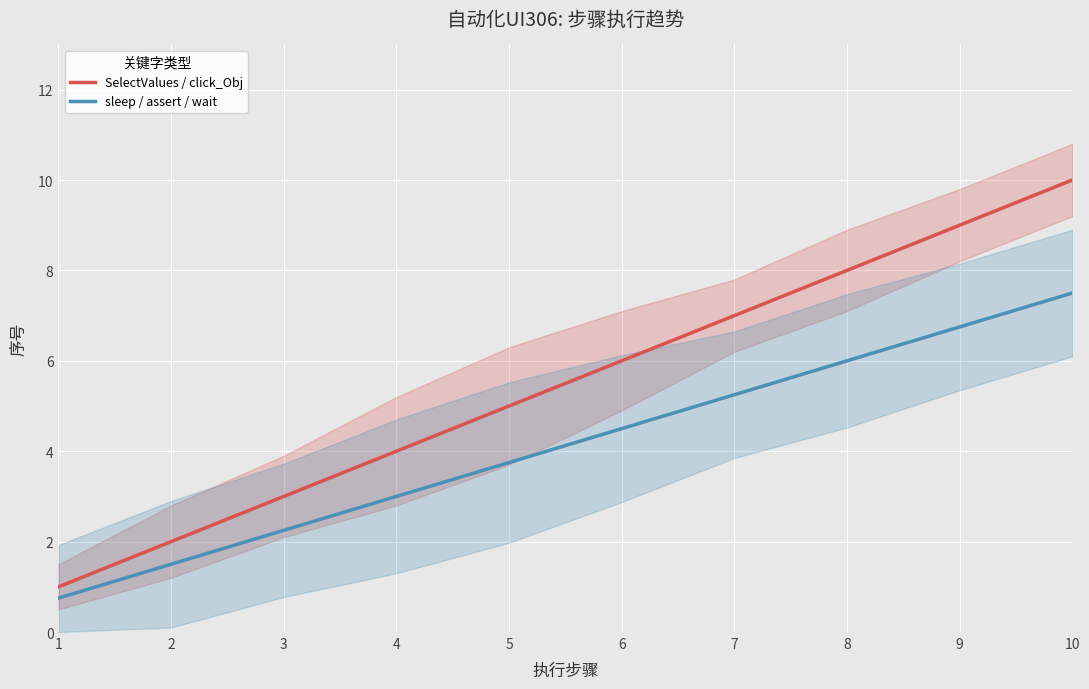

What are all the series names shown in the legend?

SelectValues / click_Obj, sleep / assert / wait